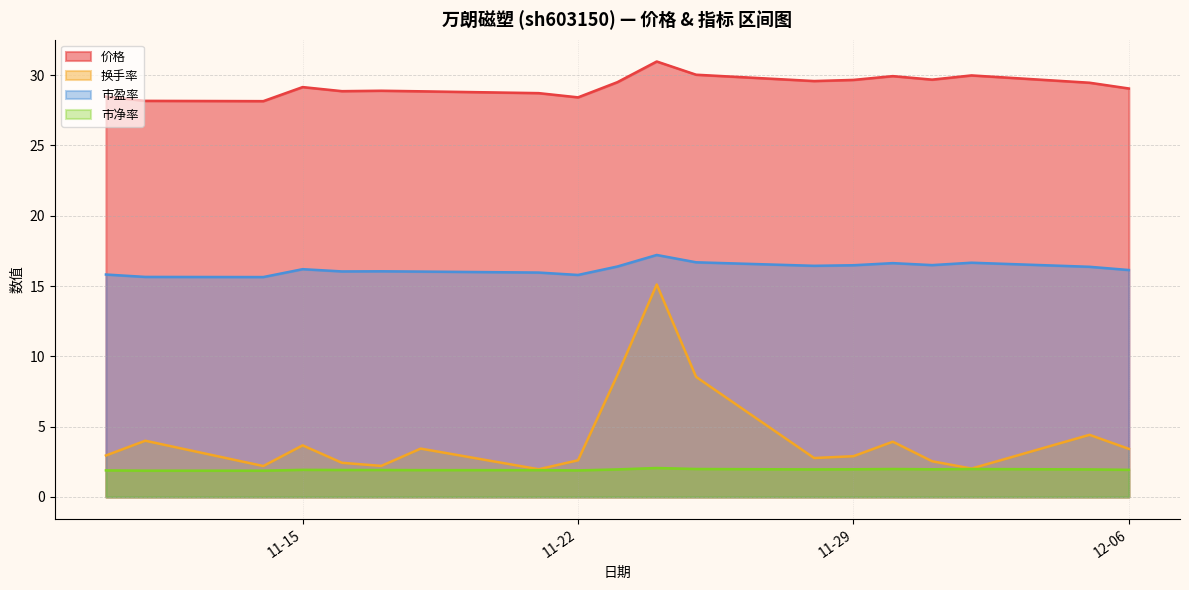

At which label does 市净率 reach its peak?

2022-11-24